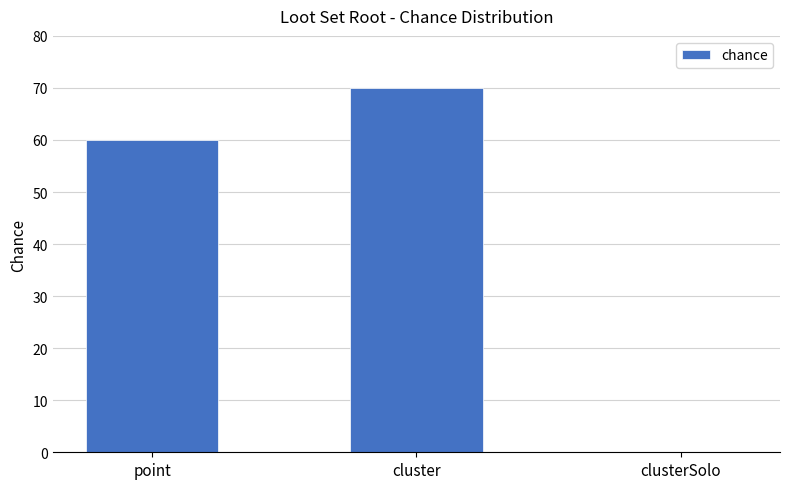

How many values are between 0 and 70?

3